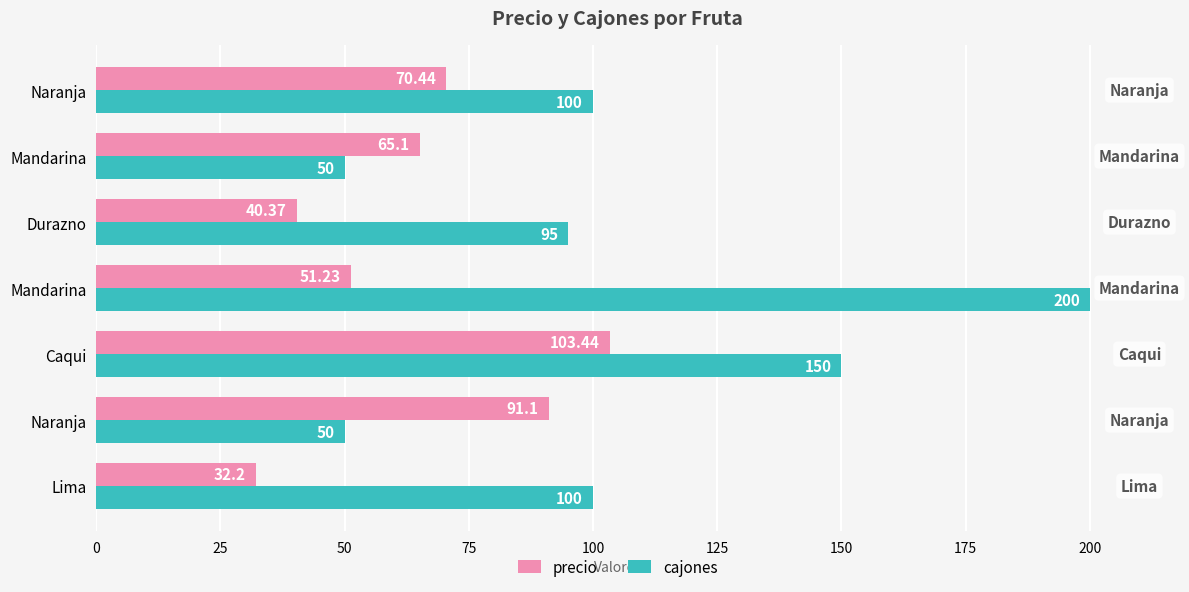

What are all the series names shown in the legend?

precio, cajones